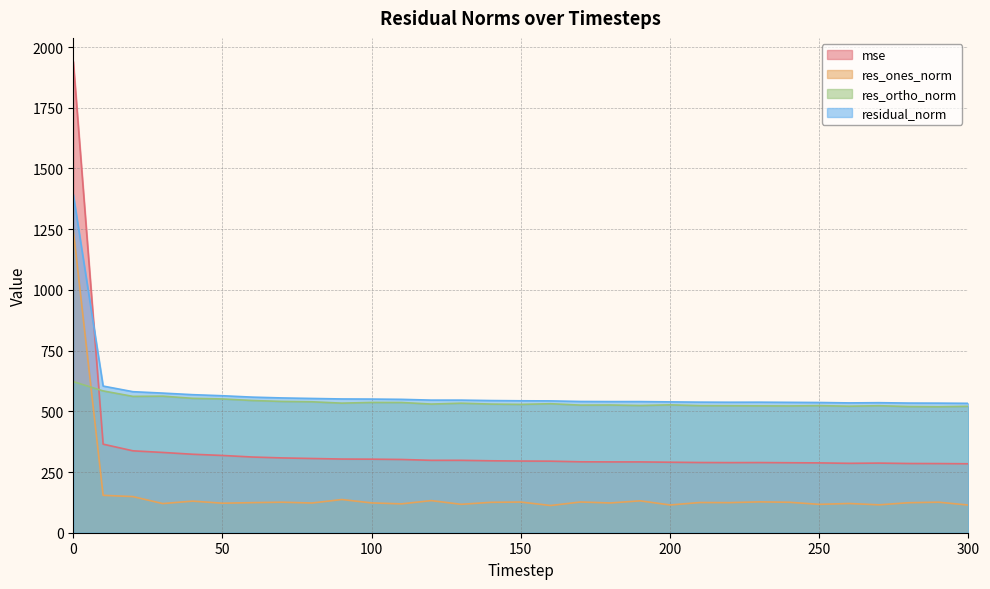

Where is the first local maximum for mse?

130